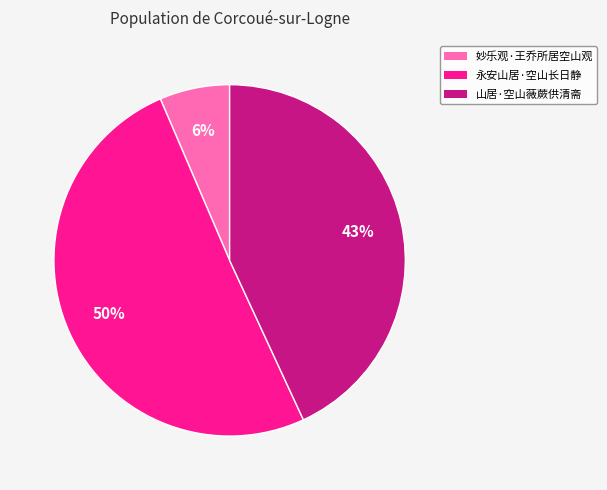

What is the largest slice in the pie chart?

永安山居·空山长日静